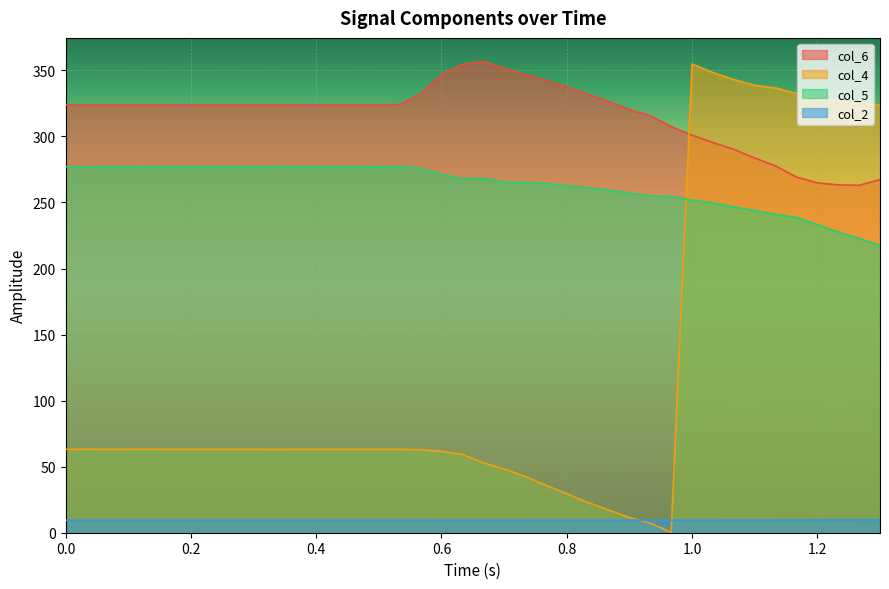

Which series has the largest range (max minus min)?

col_4